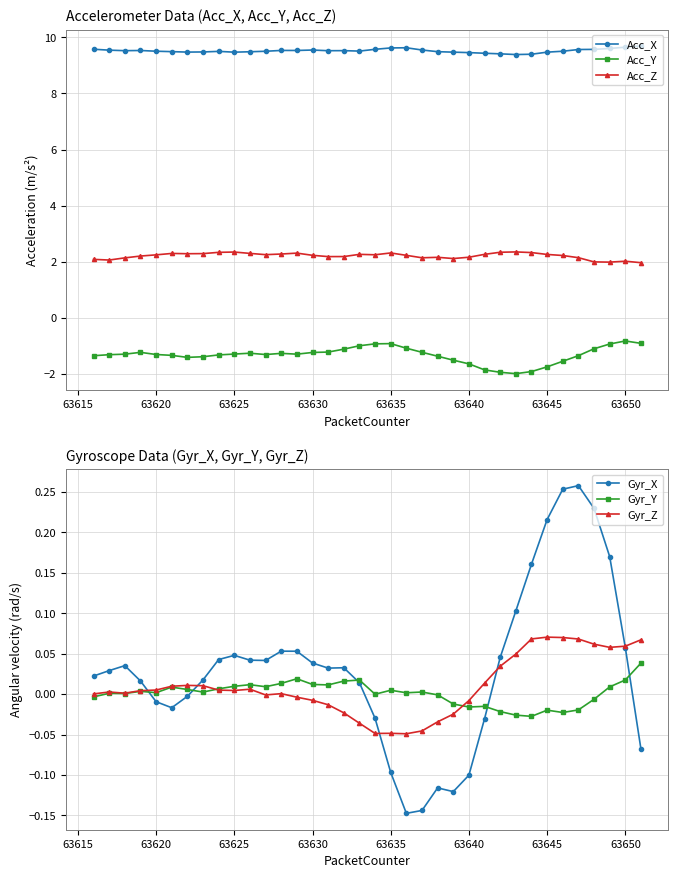

The Acc_X series shows 9.5 at 63620. True or false?

True